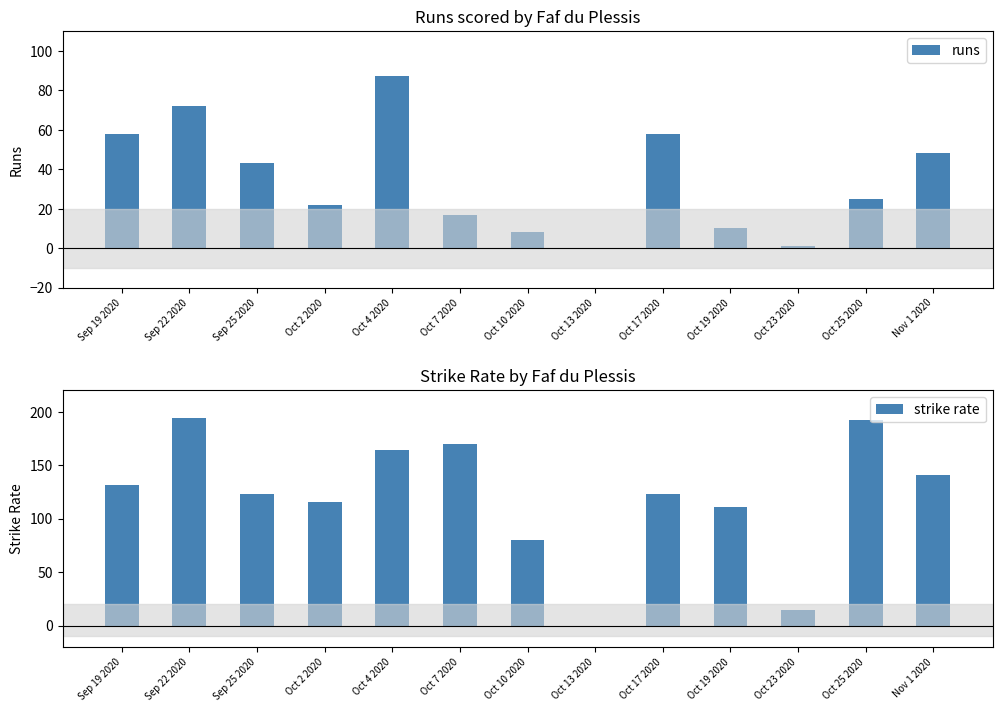

What is the value of the strike rate bar at the 1st from the left?

131.8